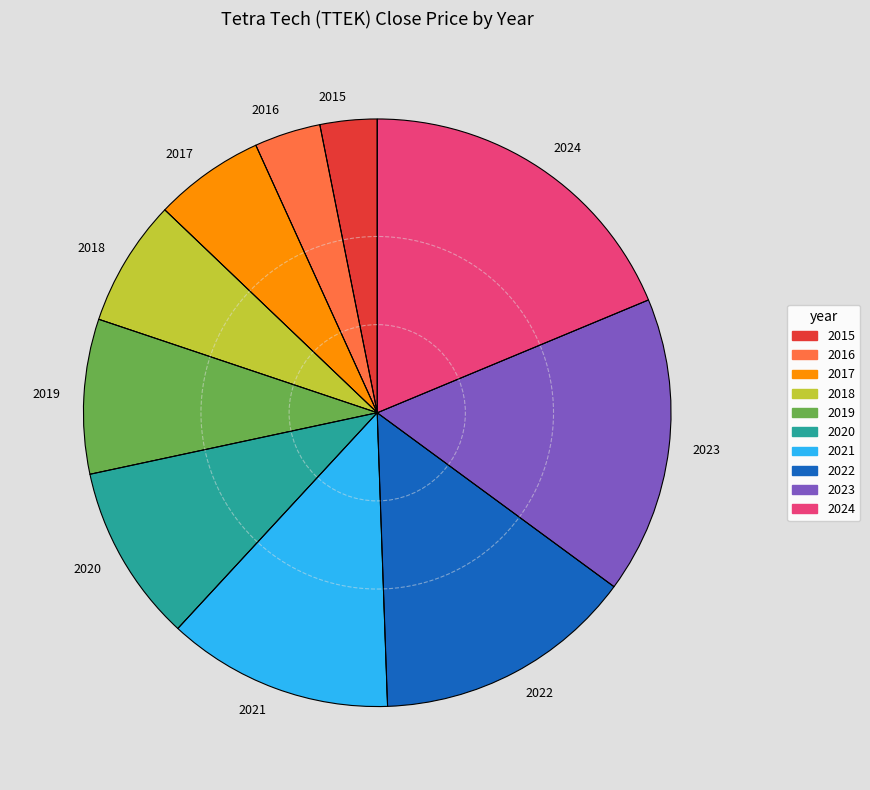

Rank the categories by value from lowest to highest.

2015, 2016, 2017, 2018, 2019, 2020, 2021, 2022, 2023, 2024